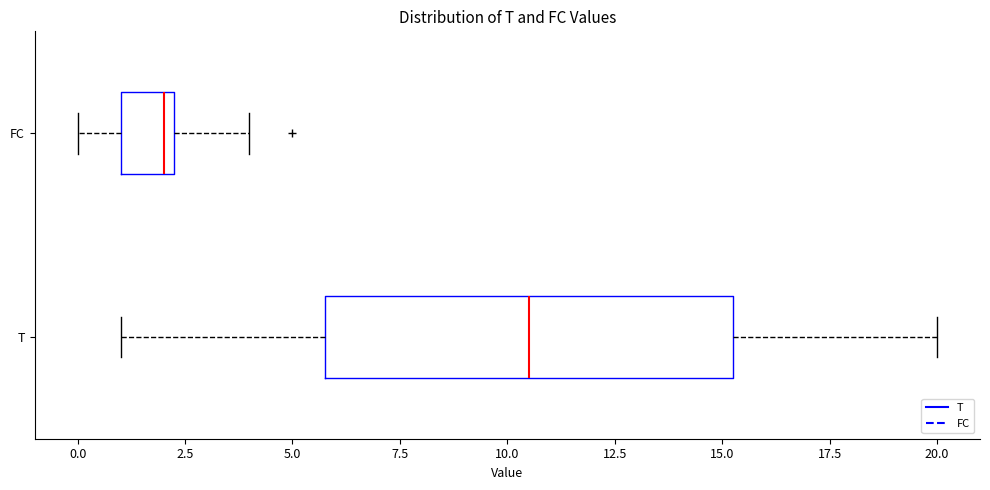

Which box has the furthest to the right median line?

T